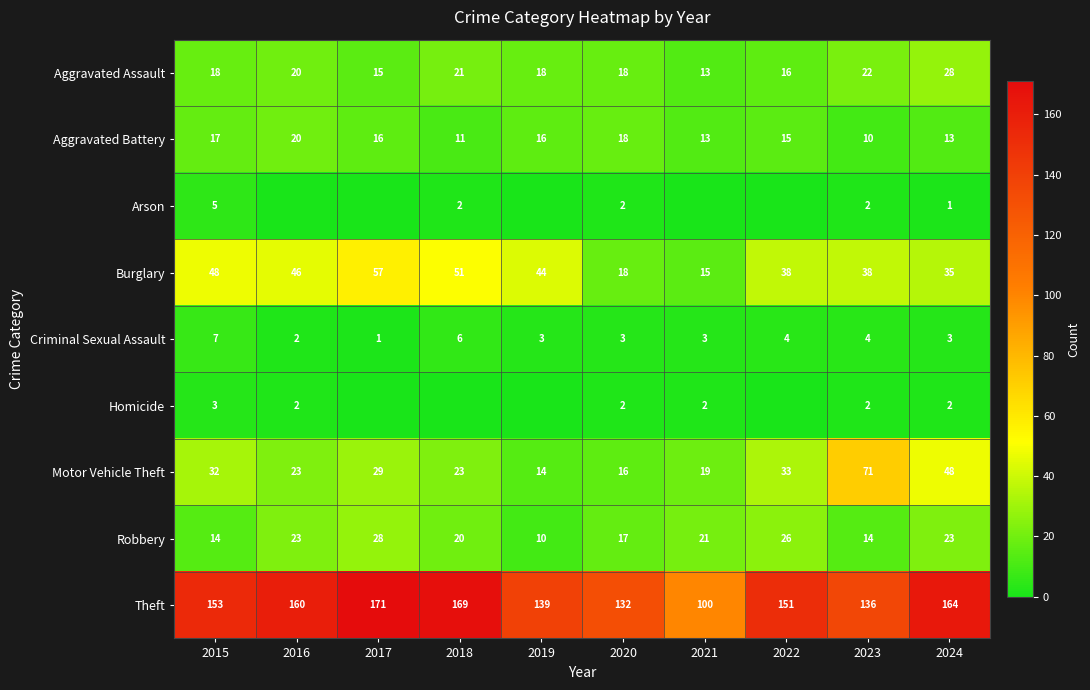

Rank the categories by Homicide value from lowest to highest.

2017, 2018, 2019, 2022, 2016, 2020, 2021, 2023, 2024, 2015